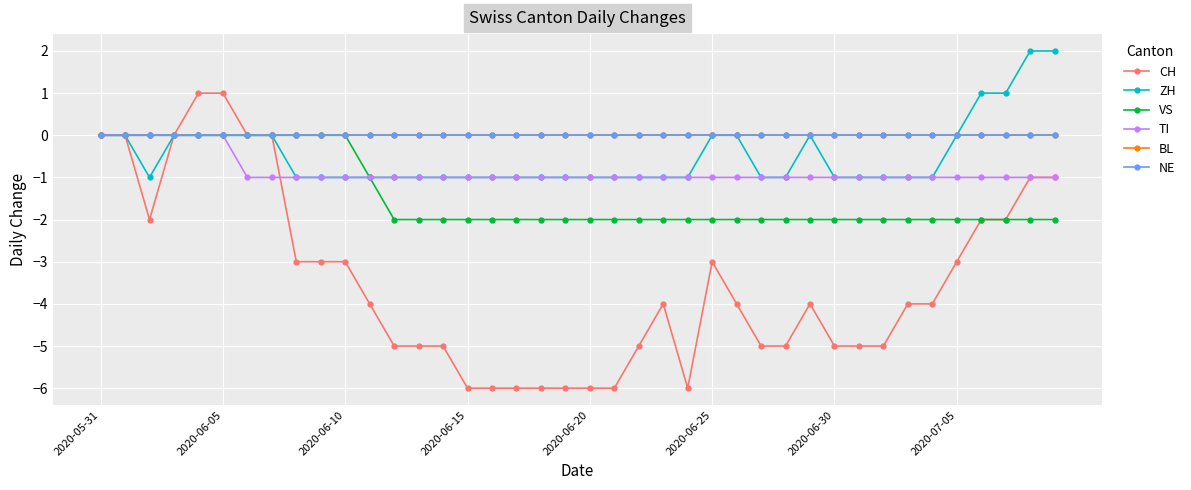

What is the minimum value shown in the chart?

-6